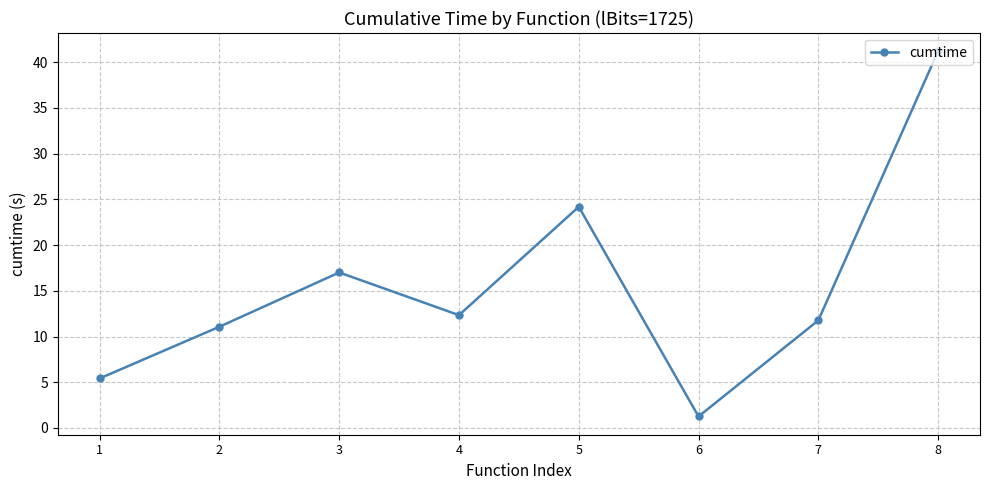

At which category does the chart reach its peak across all series?

8